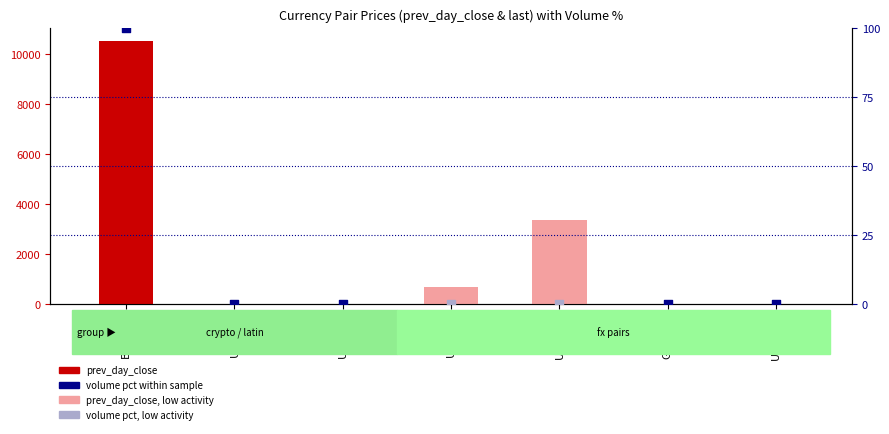

What is the change in value from USDCOP to USDMXN?

-3363.0